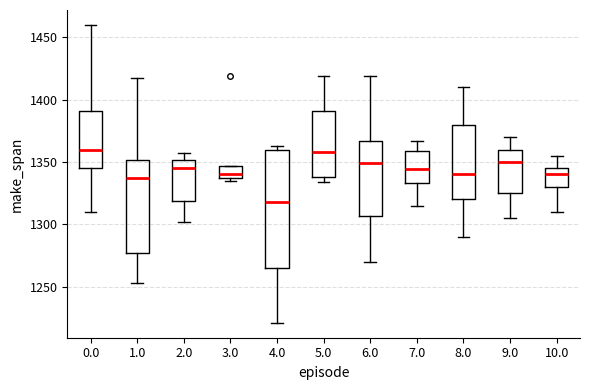

Reading left to right, transcribe this box plot: for each box, give where its median line is, the range the box spans, and where its two whiskers end, as read against the y-axis. The values are not printed on the chart, so give them approximately, as read against the axis.

0.0: median 1360, box 1345 to 1390, whiskers 1310 to 1460
1.0: median 1335, box 1275 to 1350, whiskers 1255 to 1415
2.0: median 1345, box 1320 to 1350, whiskers 1300 to 1355
3.0: median 1340, box 1335 to 1345, whiskers 1335 (just below the box's lower edge) to 1345
4.0: median 1320, box 1265 to 1360, whiskers 1220 to 1365
5.0: median 1360, box 1340 to 1390, whiskers 1335 to 1420
6.0: median 1350, box 1305 to 1365, whiskers 1270 to 1420
7.0: median 1345, box 1335 to 1360, whiskers 1315 to 1365
8.0: median 1340, box 1320 to 1380, whiskers 1290 to 1410
9.0: median 1350, box 1325 to 1360, whiskers 1305 to 1370
10.0: median 1340, box 1330 to 1345, whiskers 1310 to 1355